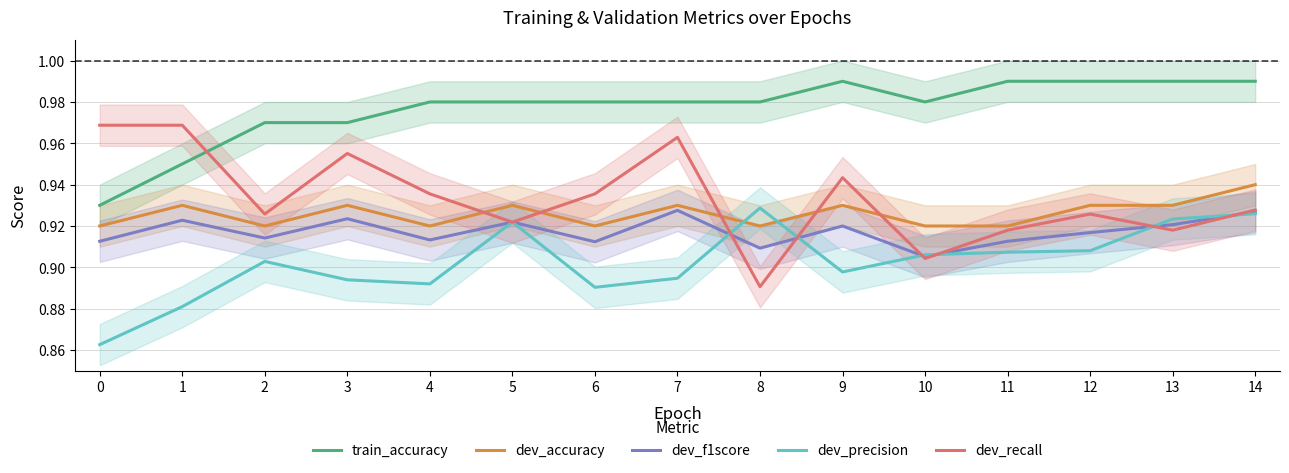

How many times do dev_accuracy and dev_recall cross each other?

5